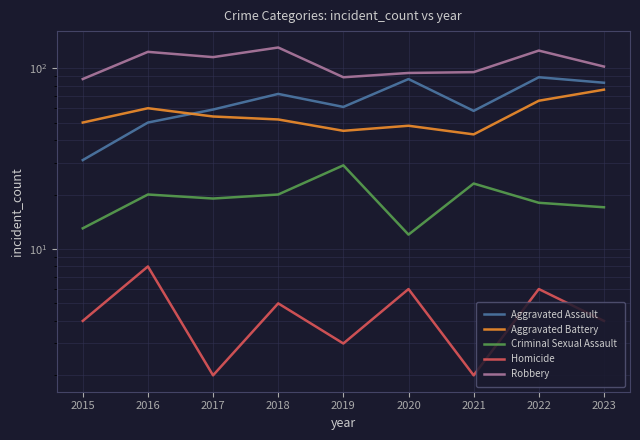

What value does the Robbery series have at 2017, to the nearest 10?

120